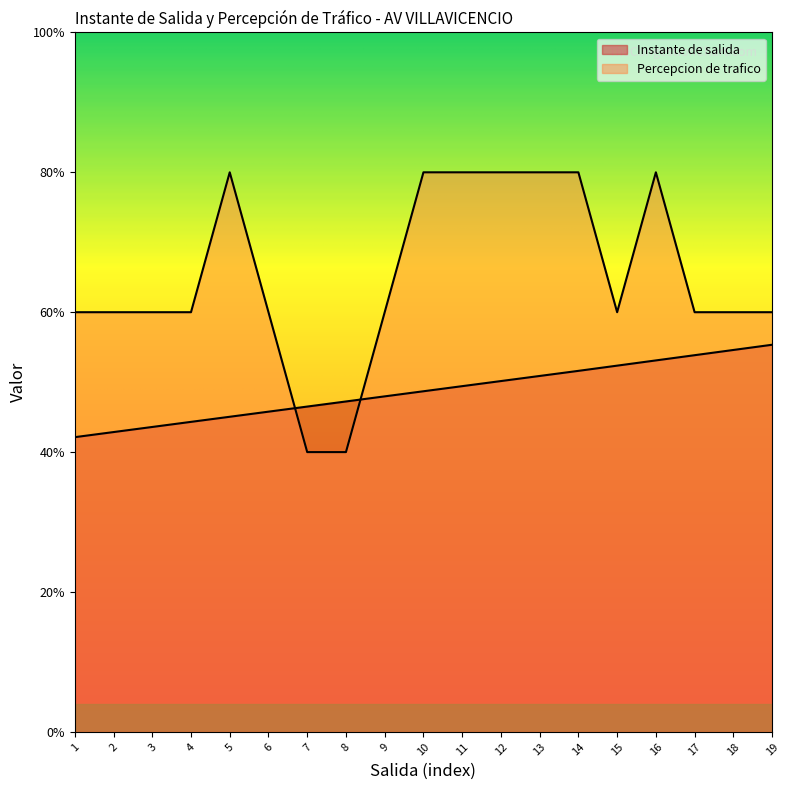

Reading right to left, extract all data points from this chart.

Instante de salida: 2.8	2.7	2.7	2.7	2.6	2.6	2.5	2.5	2.5	2.4	2.4	2.4	2.3	2.3	2.3	2.2	2.2	2.1	2.1
Percepcion de trafico: 3.0	3.0	3.0	4.0	3.0	4.0	4.0	4.0	4.0	4.0	3.0	2.0	2.0	3.0	4.0	3.0	3.0	3.0	3.0